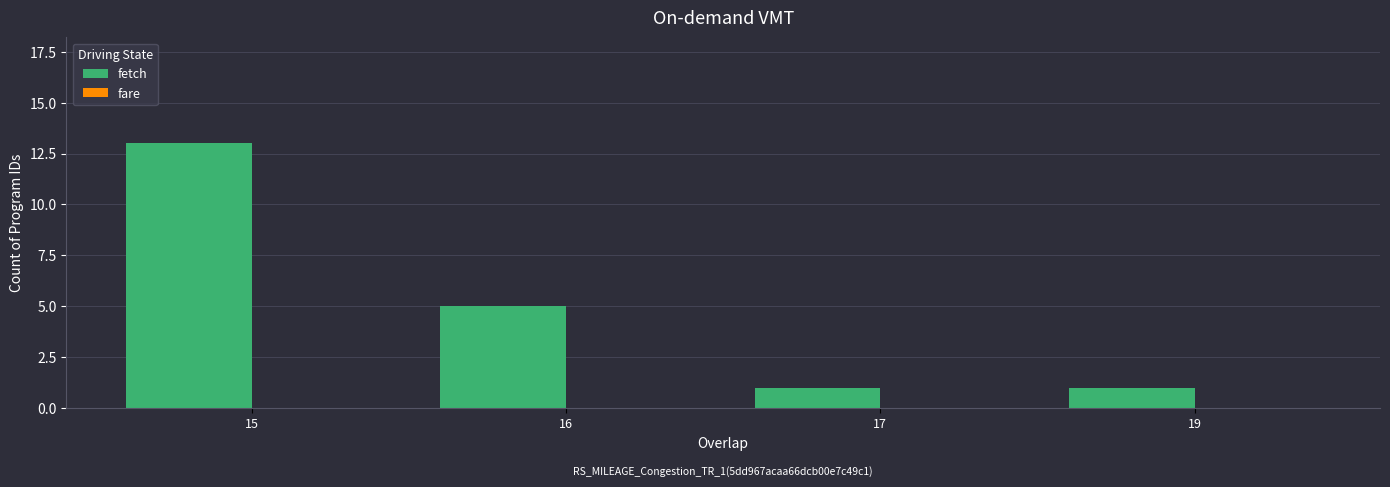

True or false: the data shows 5 at 16.

True